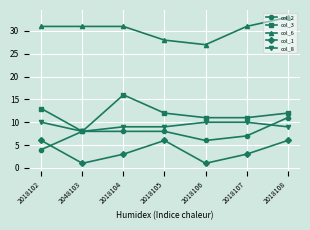

What is the value of the col_8 point at the 7th from the left?

9